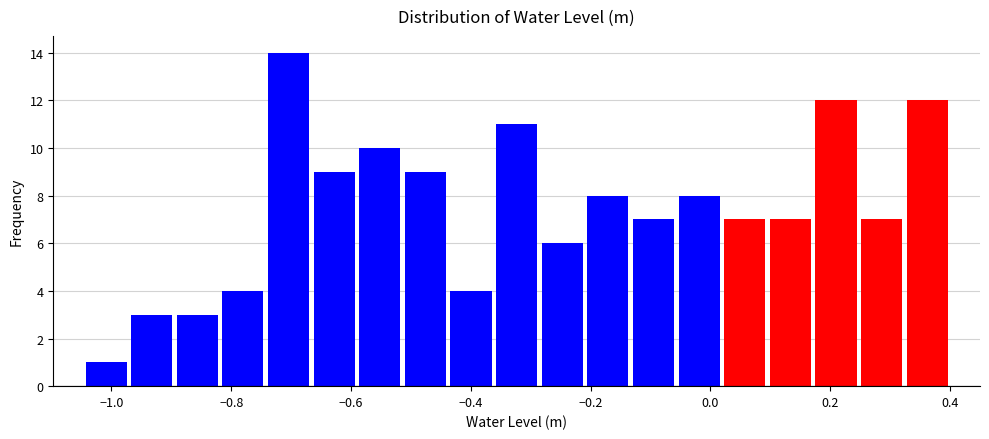

Around what value on the x-axis is the tallest bar? Give the approximate position of its centre, as read against the axis.

-0.70